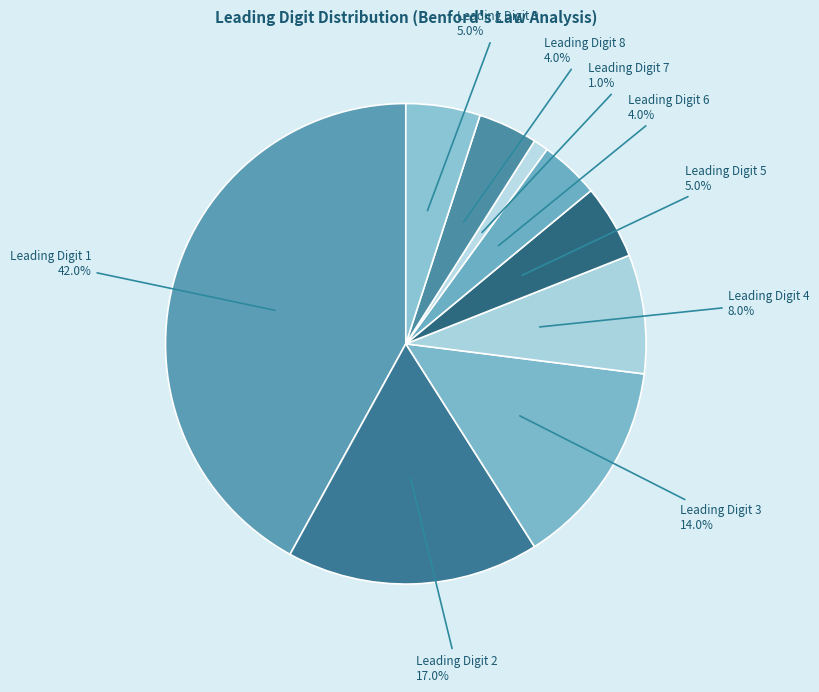

What is the largest slice in the pie chart?

Leading Digit 1